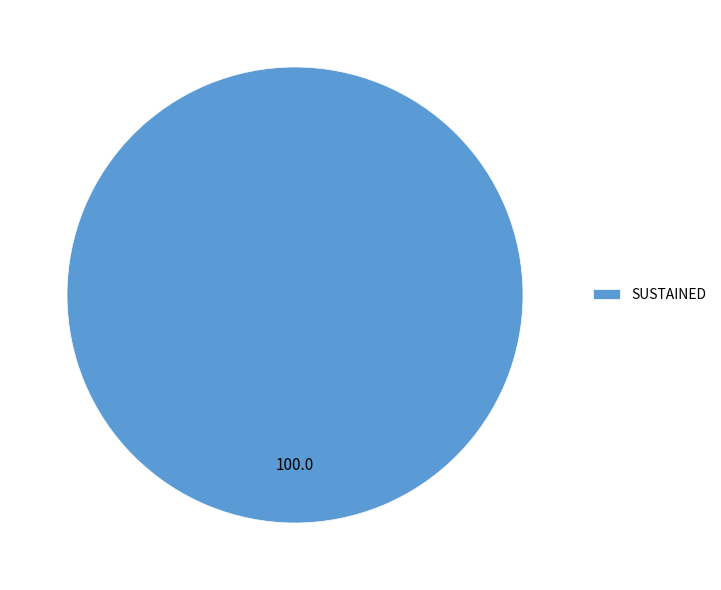

Is SUSTAINED the majority of the pie?

Yes